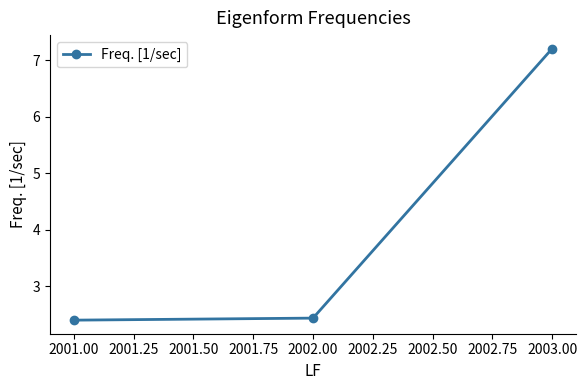

Approximately how many times larger is the value at 2002.00 compared to 2003.00?

0.3